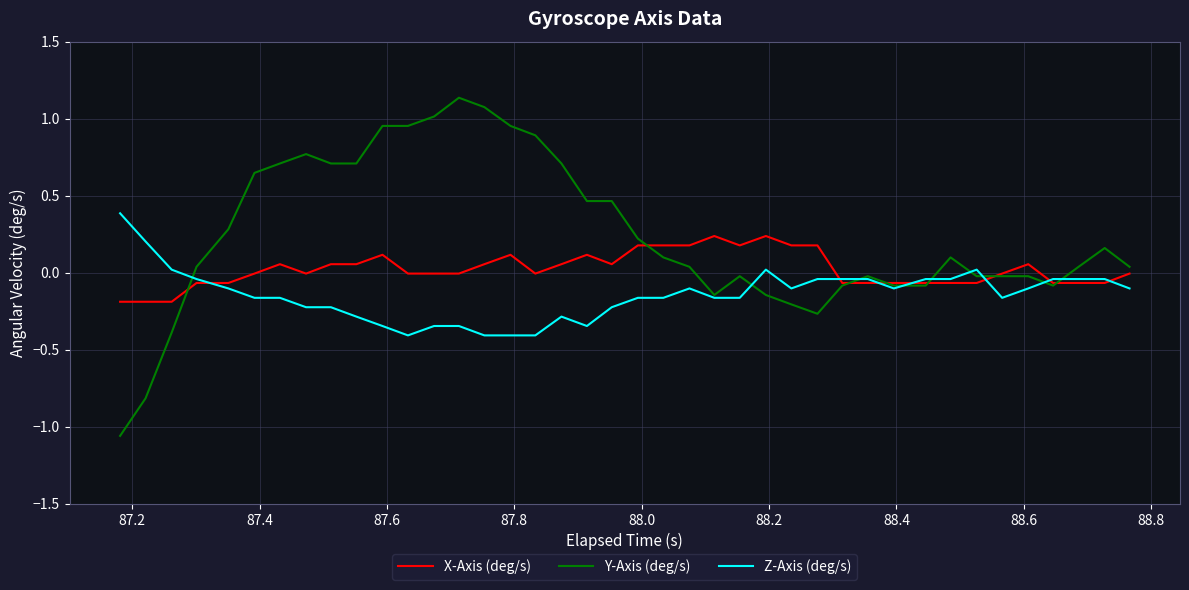

Does the chart have visible grid lines?

Yes